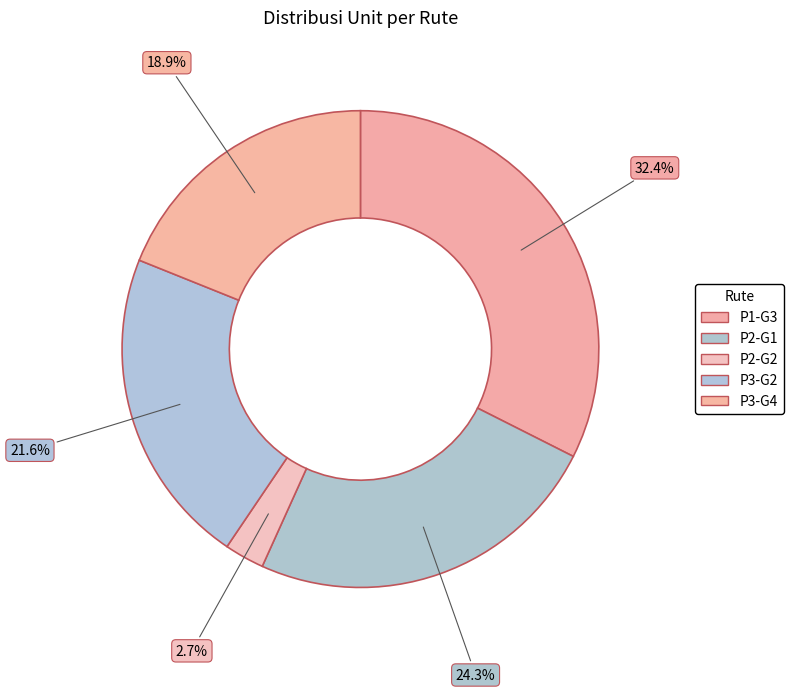

Rank the categories by value from lowest to highest.

P2-G2, P3-G4, P3-G2, P2-G1, P1-G3